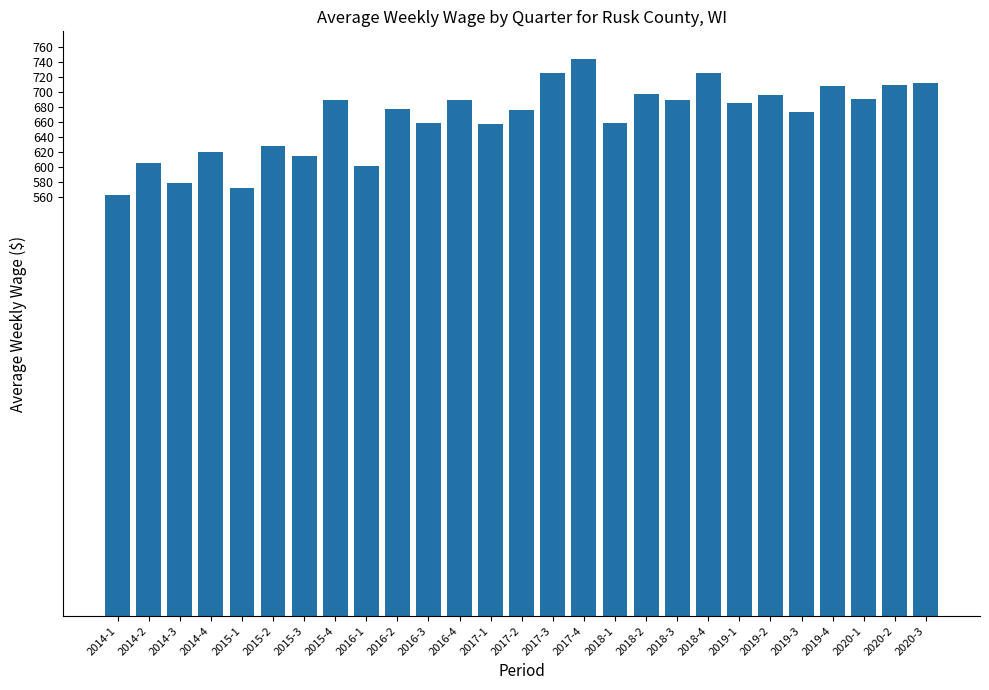

What is the sum of all values?

17945